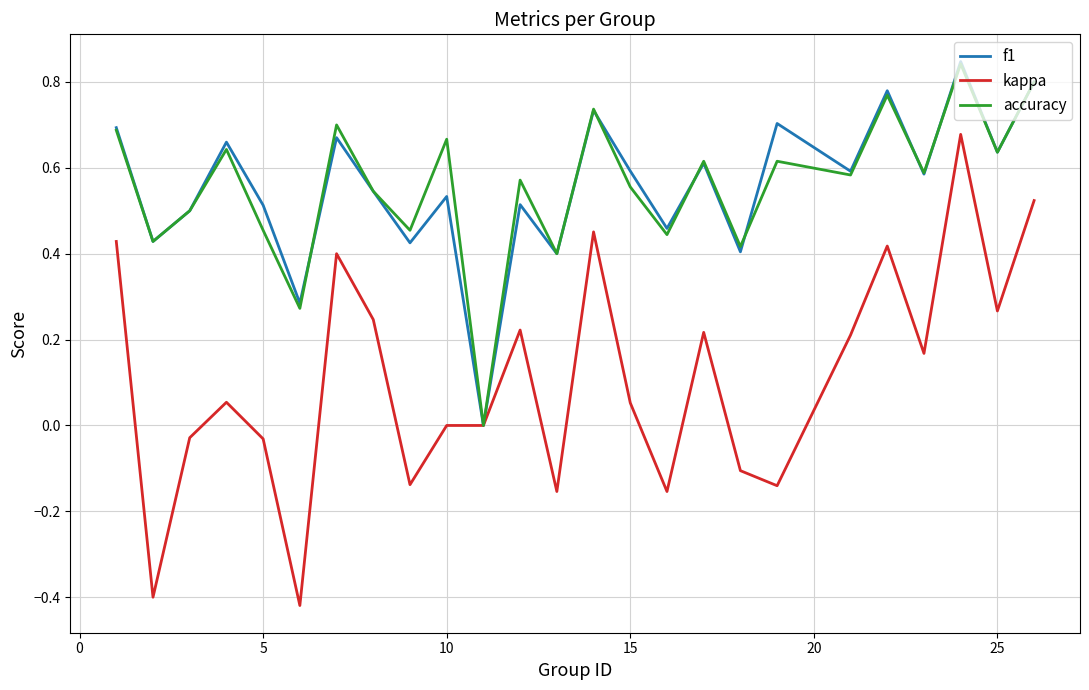

How many values in f1 are above zero?

24